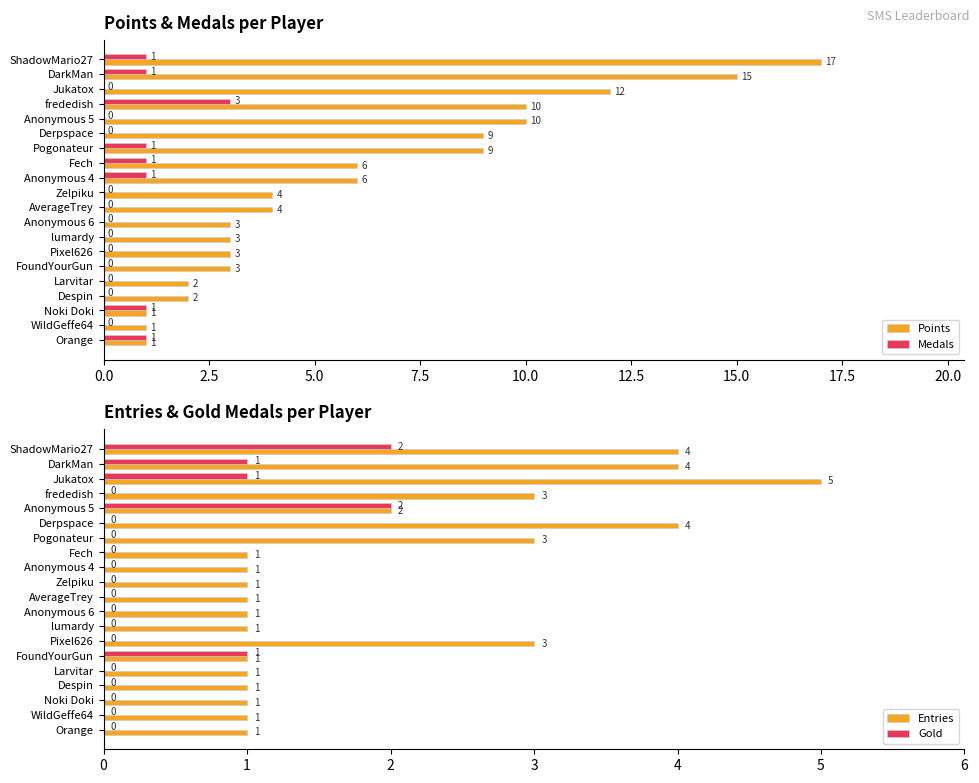

Reading left to right, transcribe all the data shown in this chart.

Points: 17	15	12	10	10	9	9	6	6	4	4	3	3	3	3	2	2	1	1	1
Medals: 1	1	0	3	0	0	1	1	1	0	0	0	0	0	0	0	0	1	0	1
Entries: 4	4	5	3	2	4	3	1	1	1	1	1	1	3	1	1	1	1	1	1
Gold: 2	1	1	0	2	0	0	0	0	0	0	0	0	0	1	0	0	0	0	0